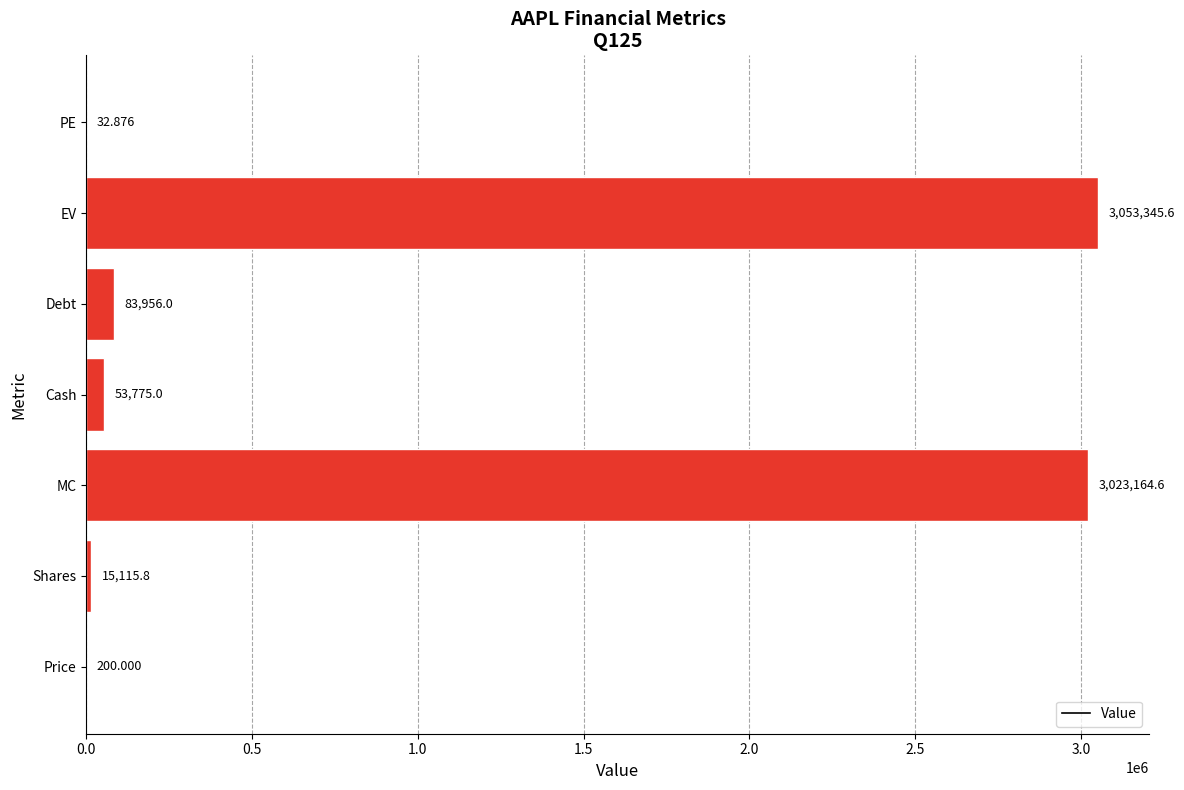

Are the bars horizontal?

Yes